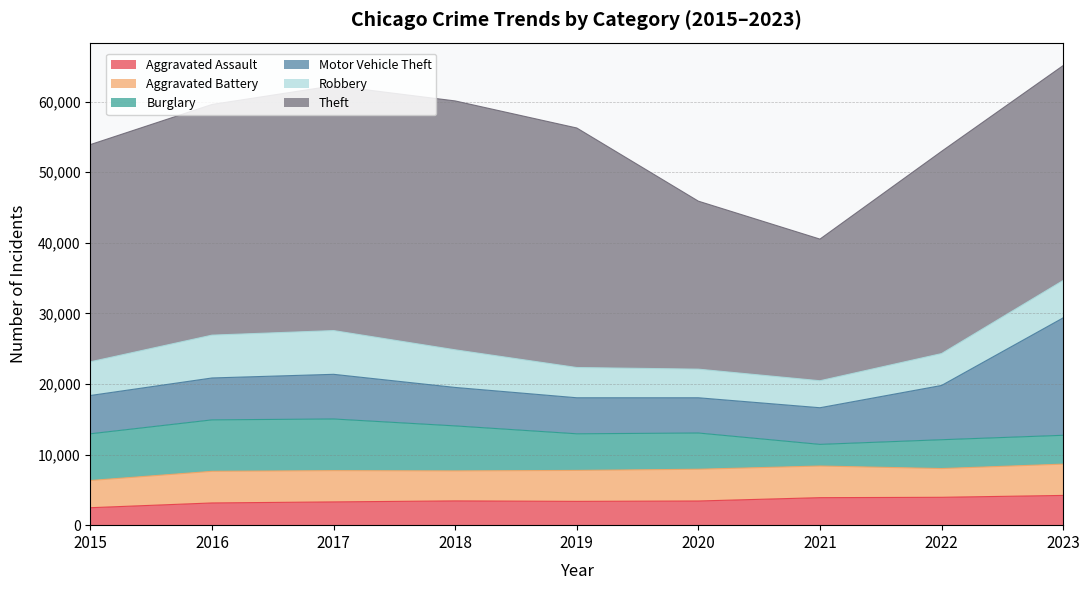

How many times do Motor Vehicle Theft and Burglary cross each other?

1